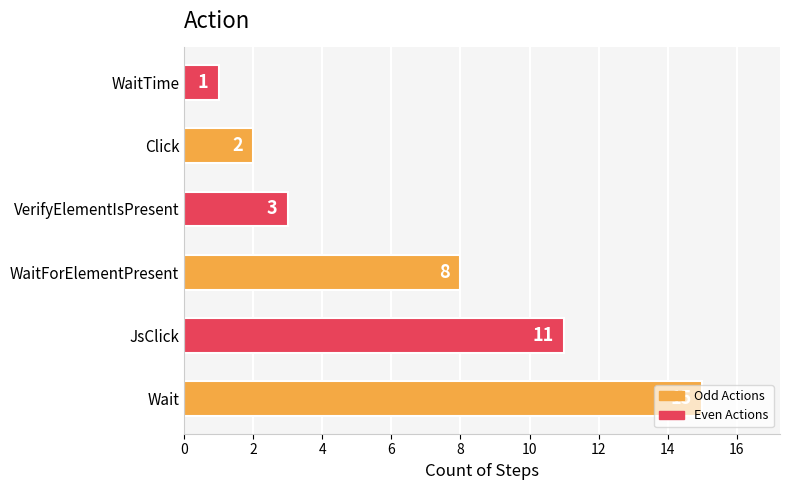

Where is the data nearest to the value 8?

WaitForElementPresent